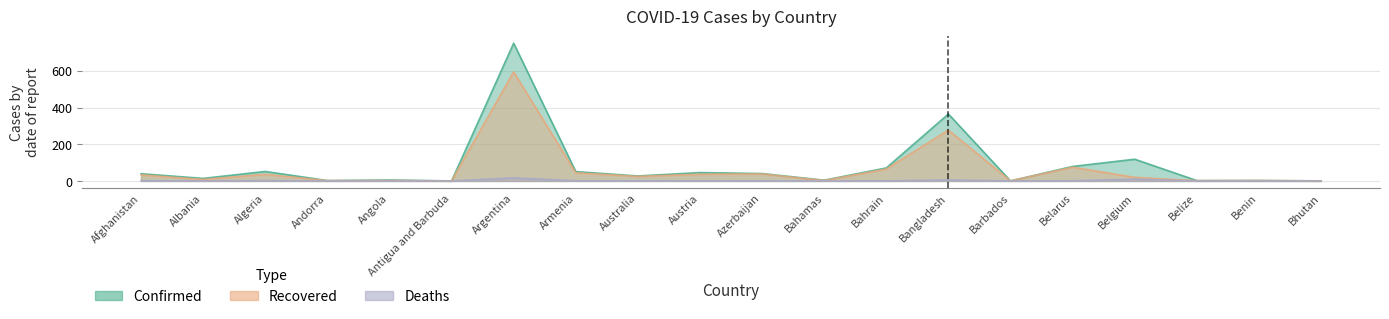

Does the chart have visible grid lines?

Yes